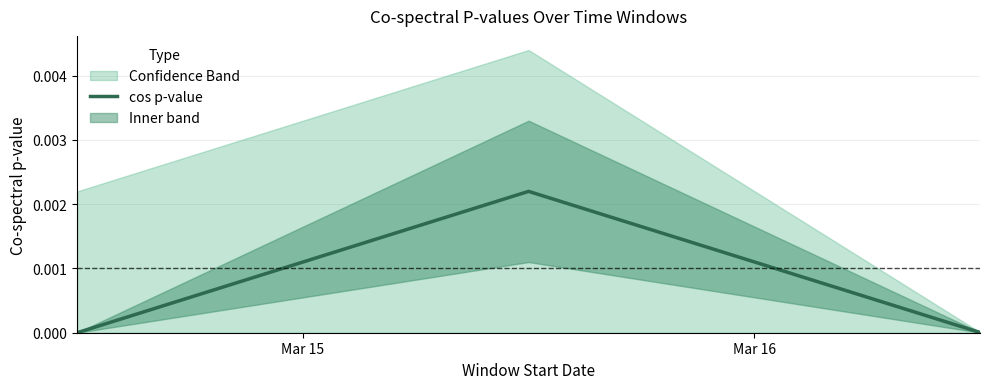

What position from the left is Mar 15?

1